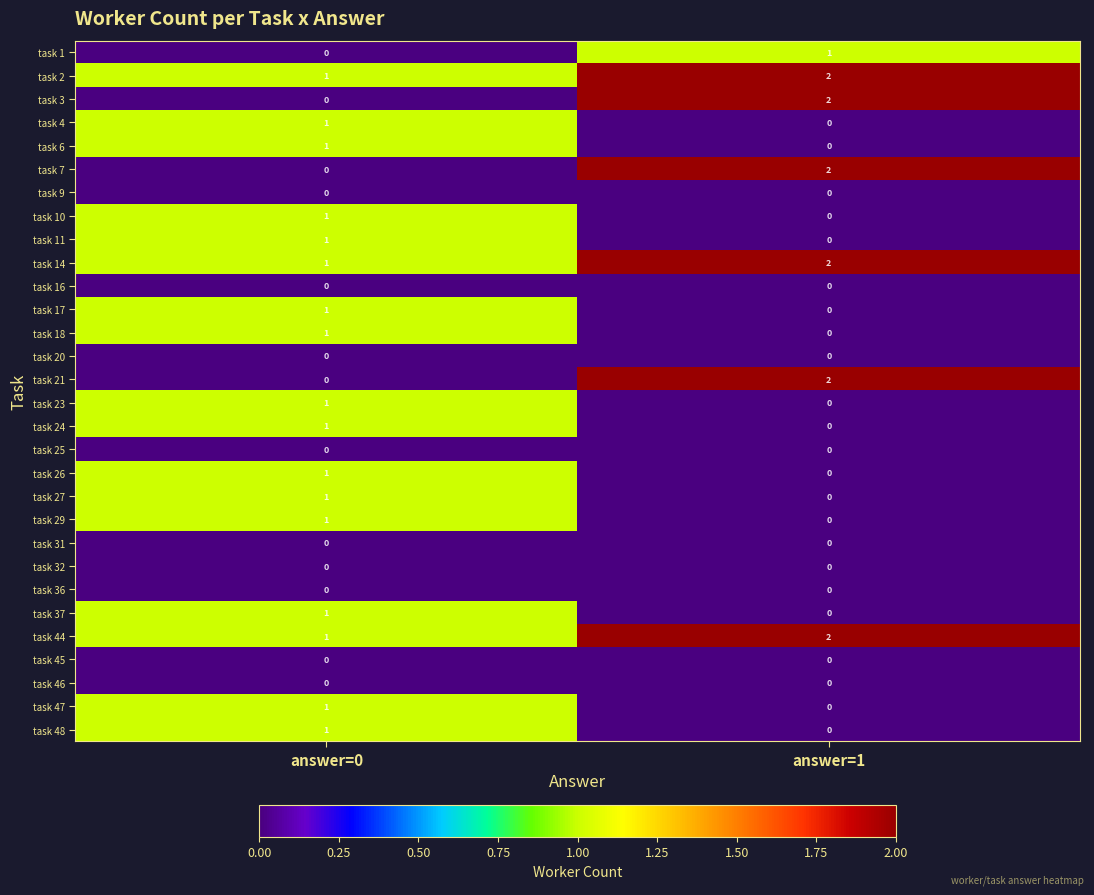

Is the value of task 2 at answer=0 greater than the value of task 44 at answer=1?

No